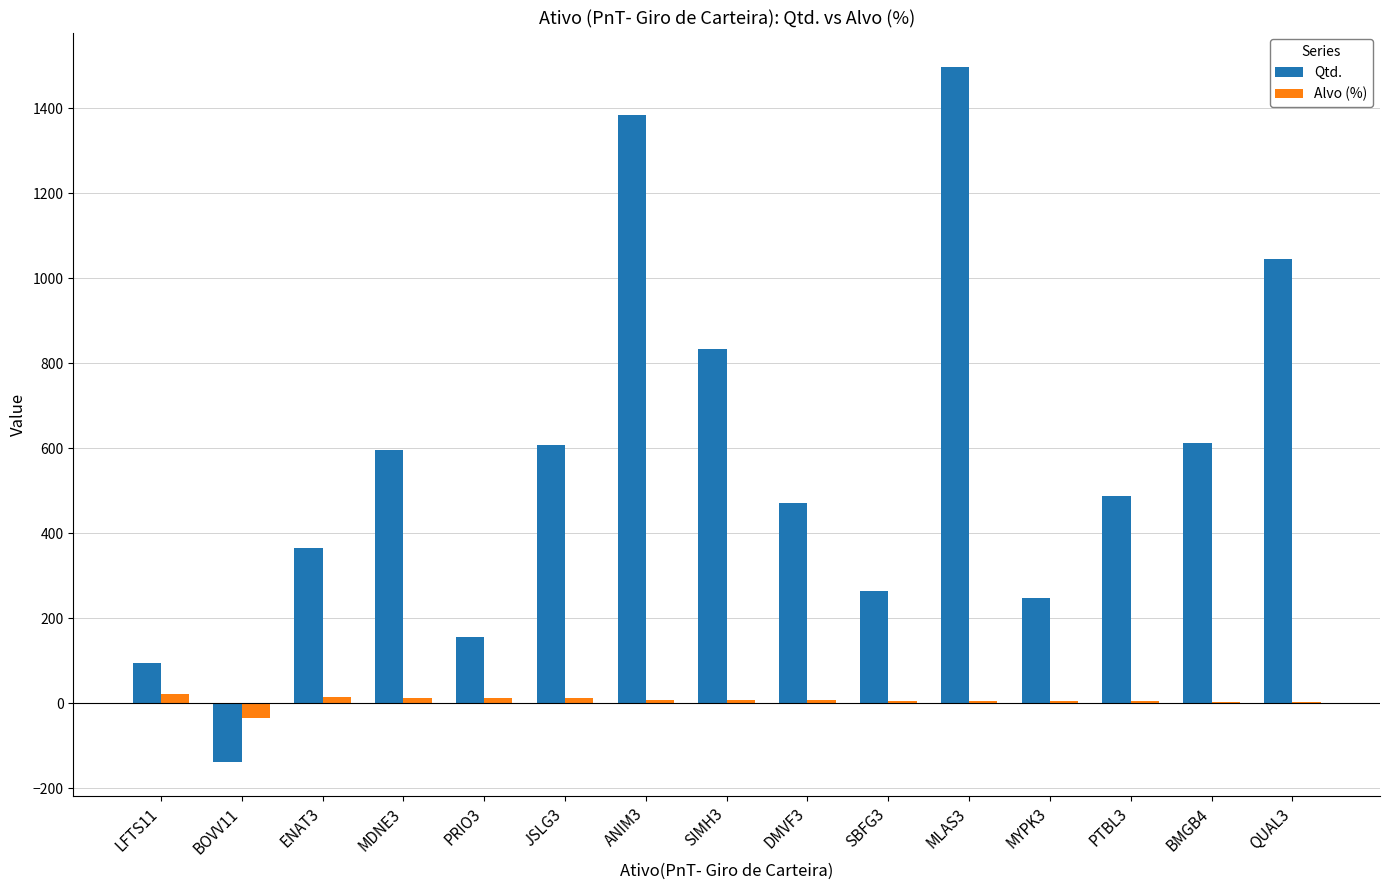

What is the sum of all Qtd. values?

8527.0